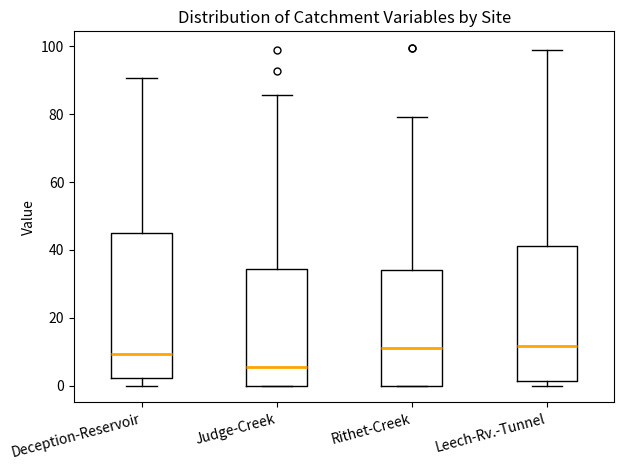

Which box has the lowest median line?

Judge-Creek